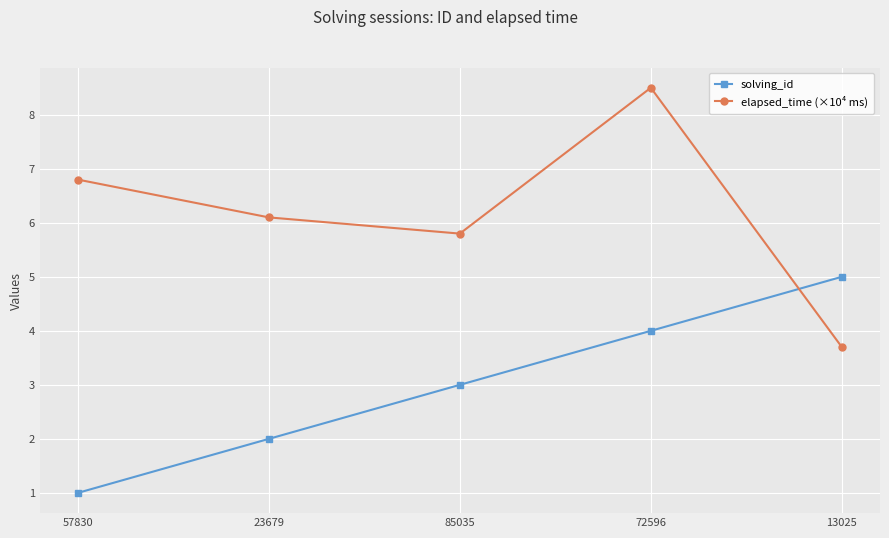

What is the label of the 5th point from the right?

57830